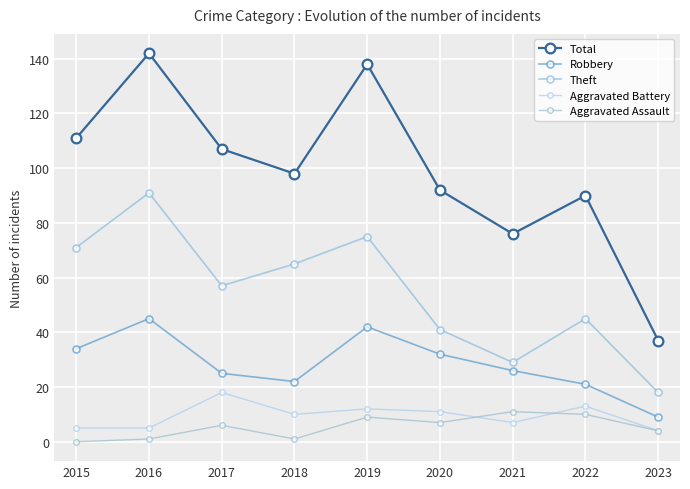

Rank the series at 2019 from highest to lowest value.

Total, Theft, Robbery, Aggravated Battery, Aggravated Assault